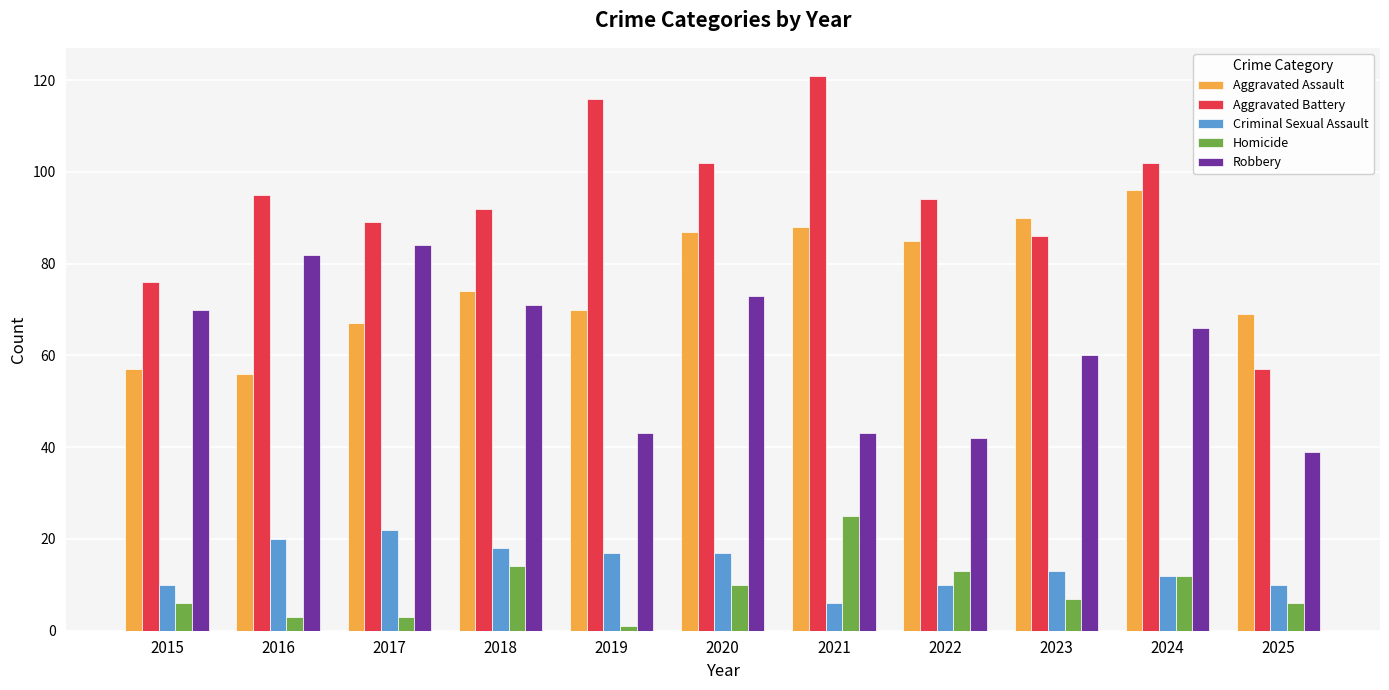

What is the difference between the highest and lowest values at 2022?

84